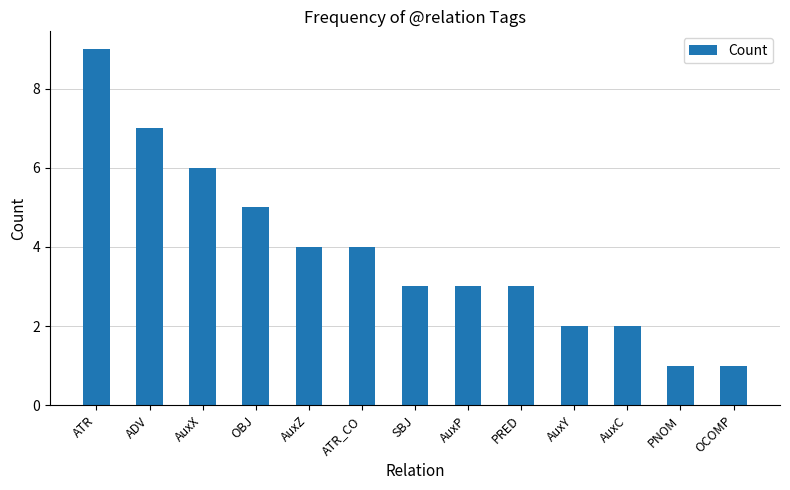

What is the average value?

4